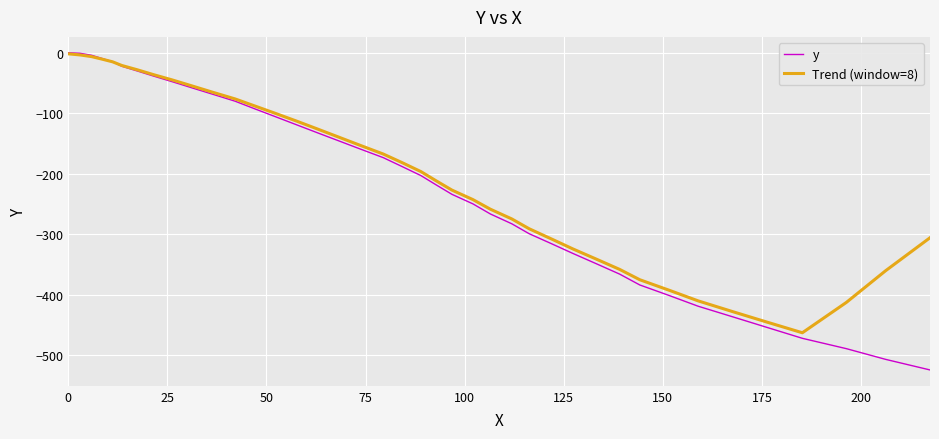

Which series has the widest spread of values?

y